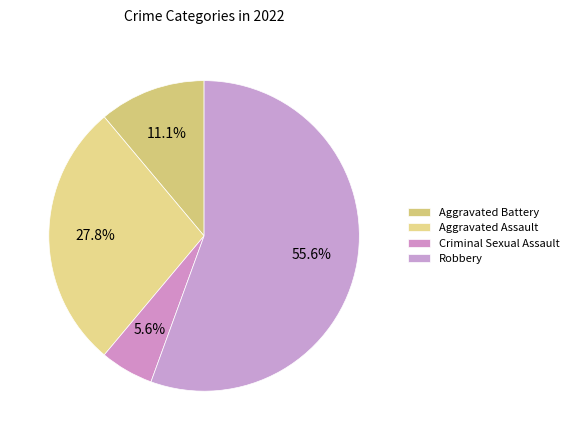

Does any single category account for the majority?

Yes